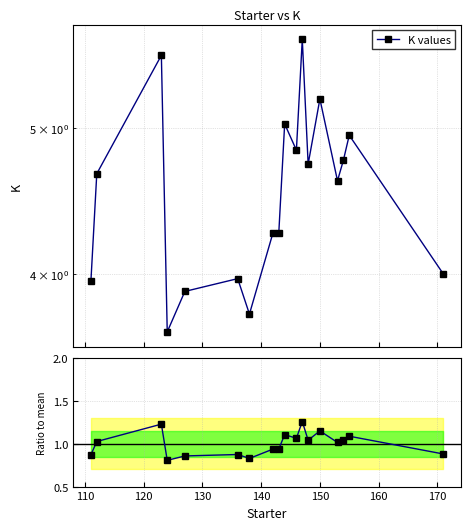

What is the value of the 17th point from the left?

1.1